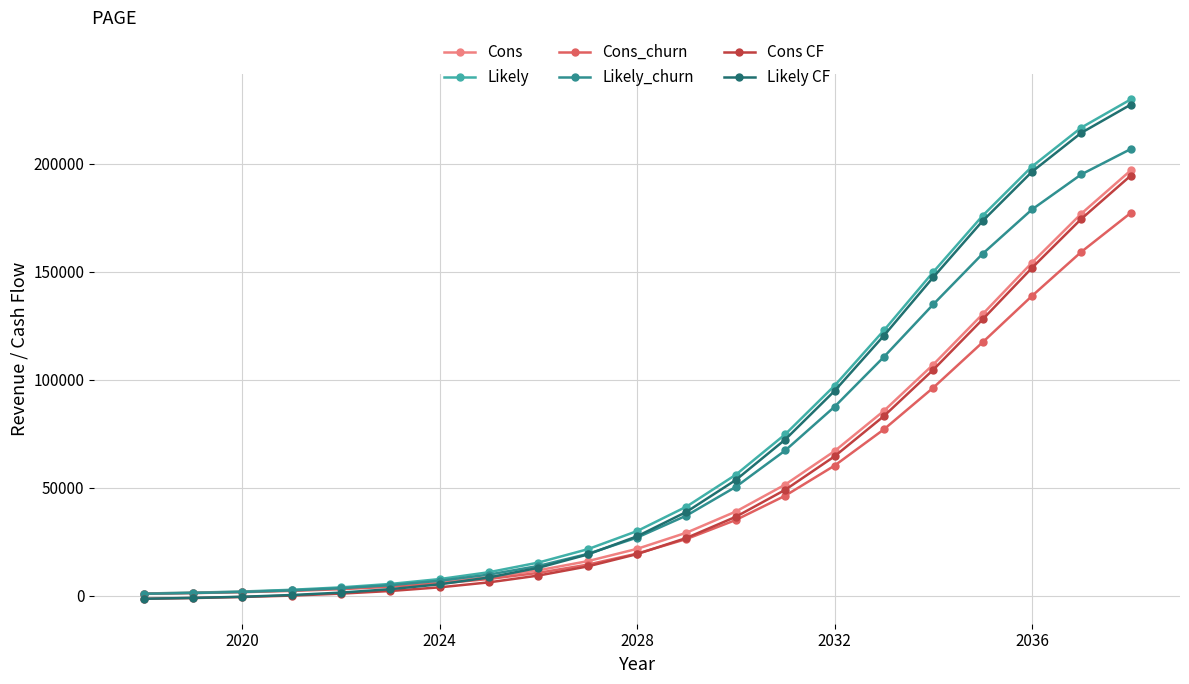

What is the maximum value shown in the chart?

229747.2